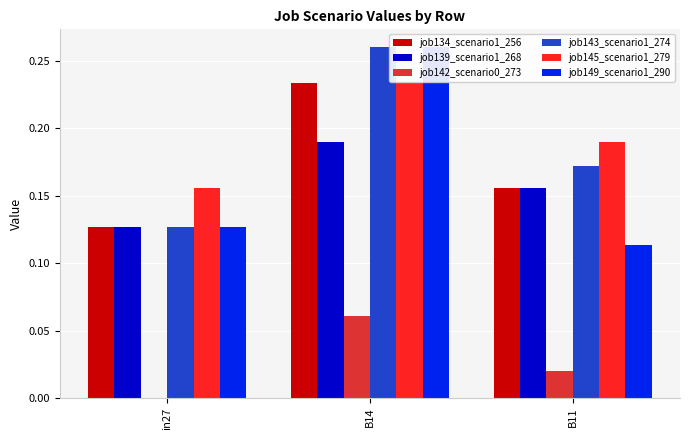

What is the difference between the maximum and minimum values in the job149_scenario1_290 series?

0.1